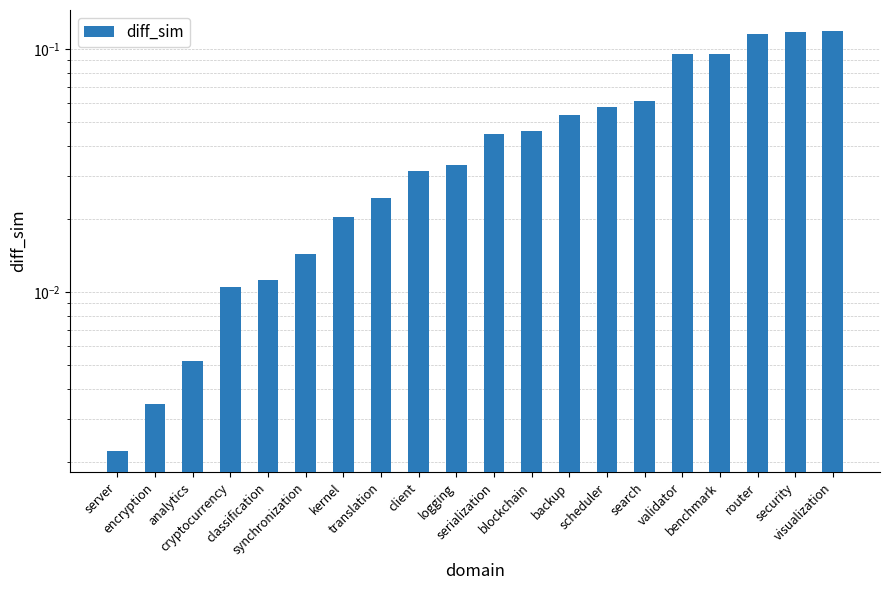

Reading left to right, what are all the values shown in this chart?

0.0	0.0	0.0	0.0	0.0	0.0	0.0	0.0	0.0	0.0	0.0	0.0	0.1	0.1	0.1	0.1	0.1	0.1	0.1	0.1